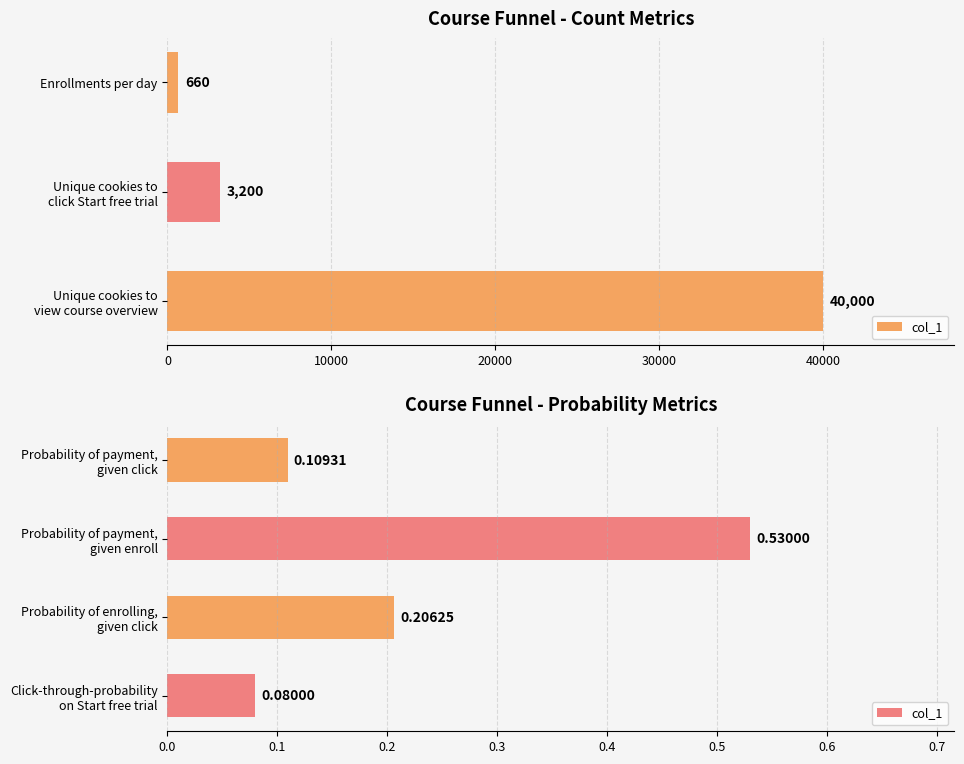

The value at Probability of payment, given click is 0.1. True or false?

False